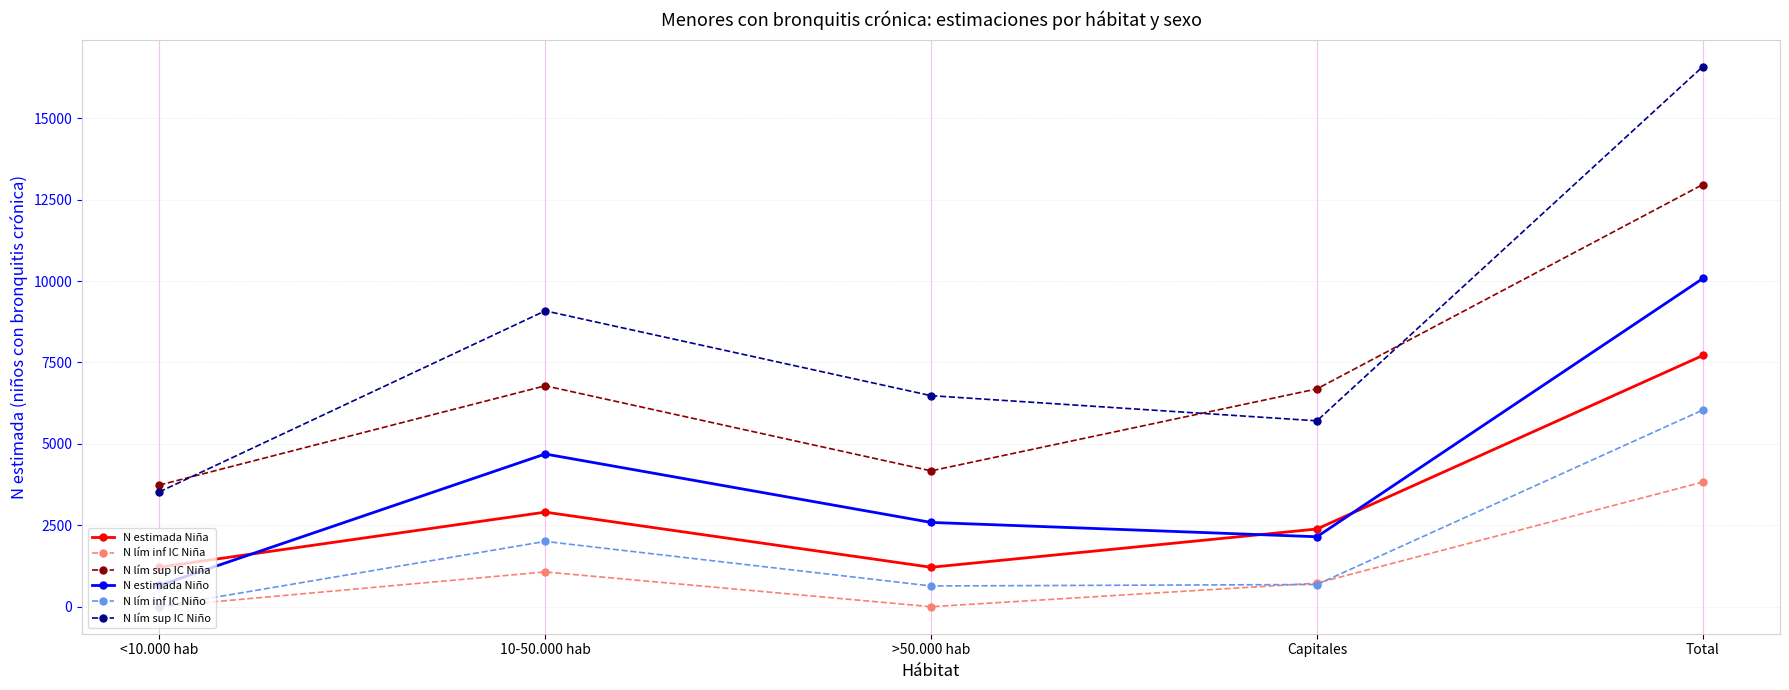

What is the lowest value of the N lím sup IC Niño series?

3525